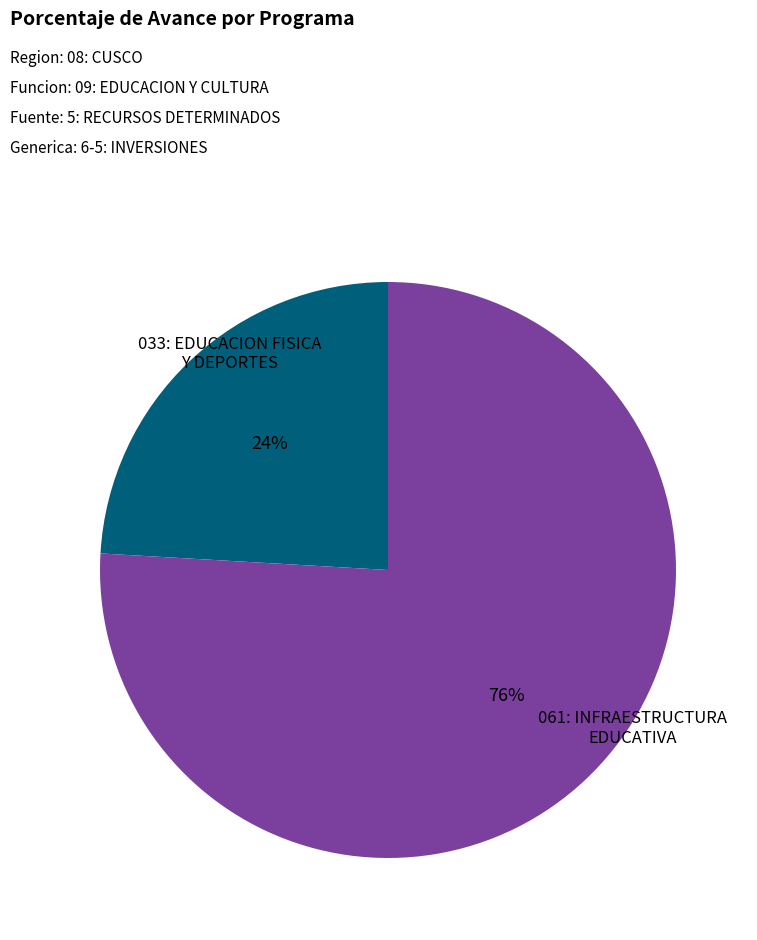

Is there any slice that represents more than half of the pie?

Yes